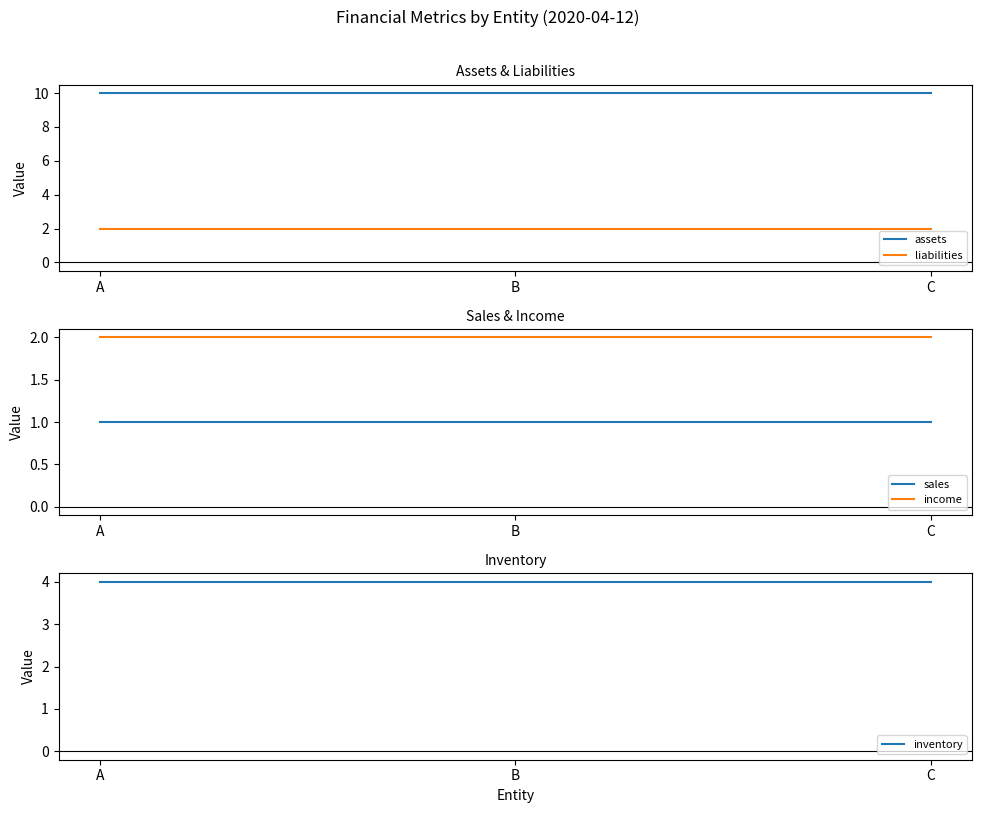

What is the average value of the sales series?

1